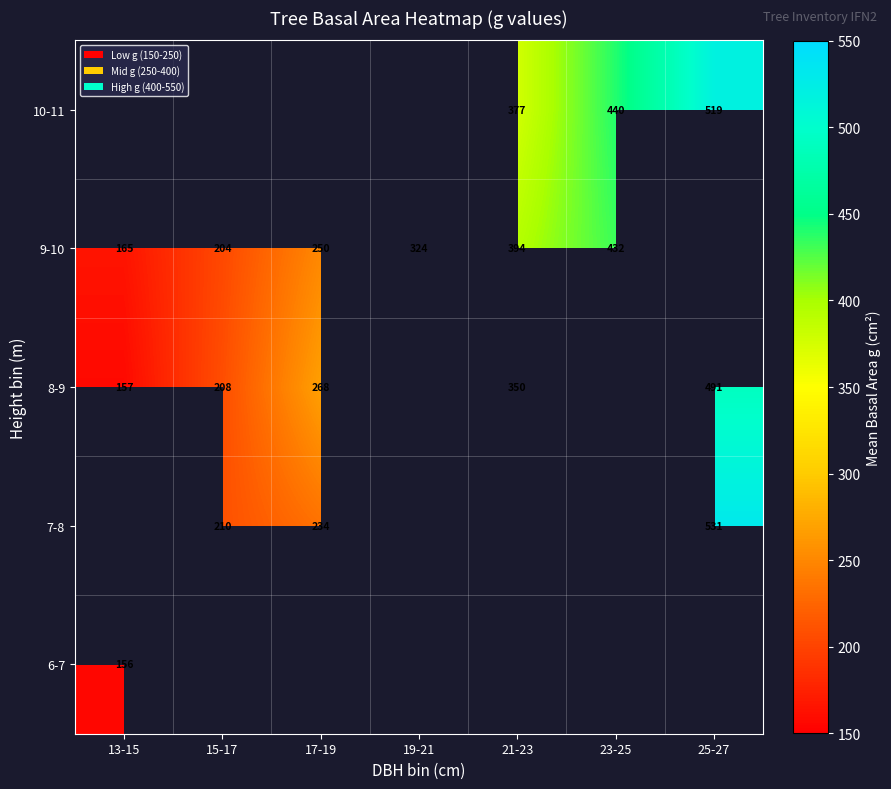

At how many categories does at least one series exceed 516?

1